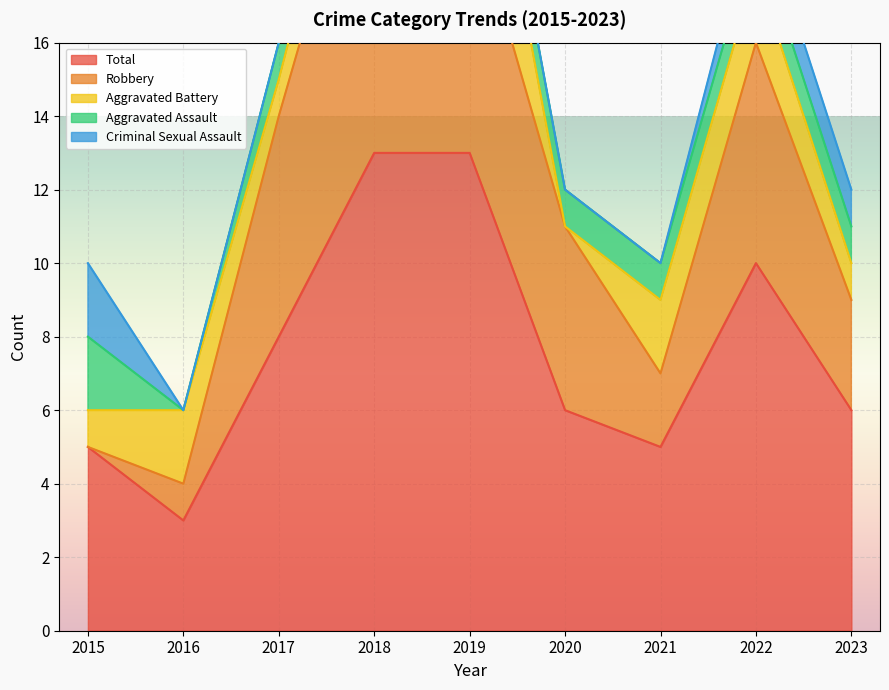

How many interior local peaks does the Total series have?

1